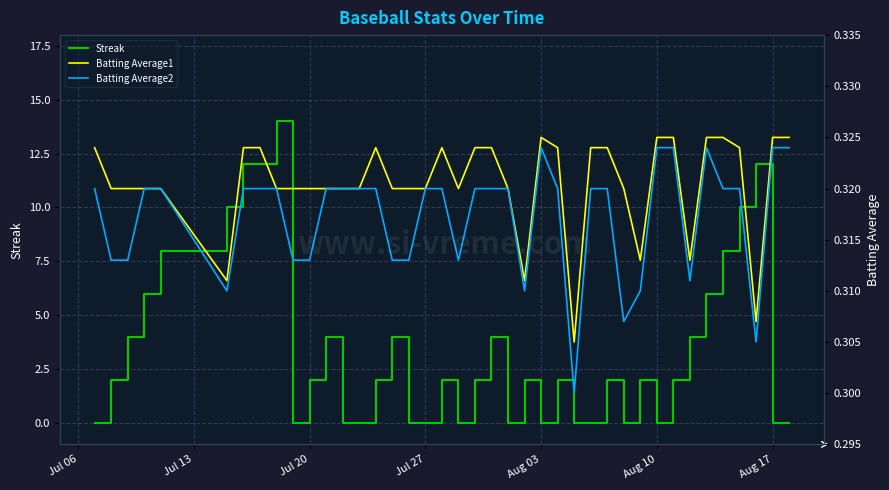

At which category does the chart reach its minimum across all series?

Jul 06